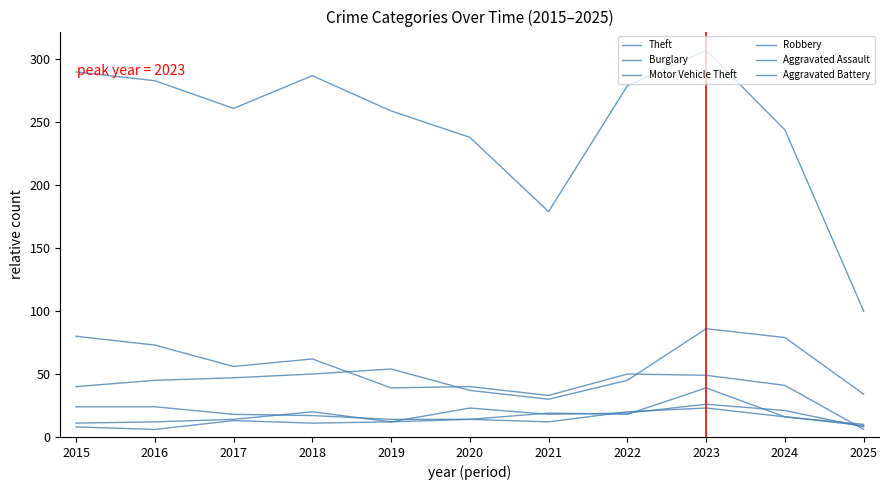

What is the difference between the Robbery values at 2016 and 2022?

6